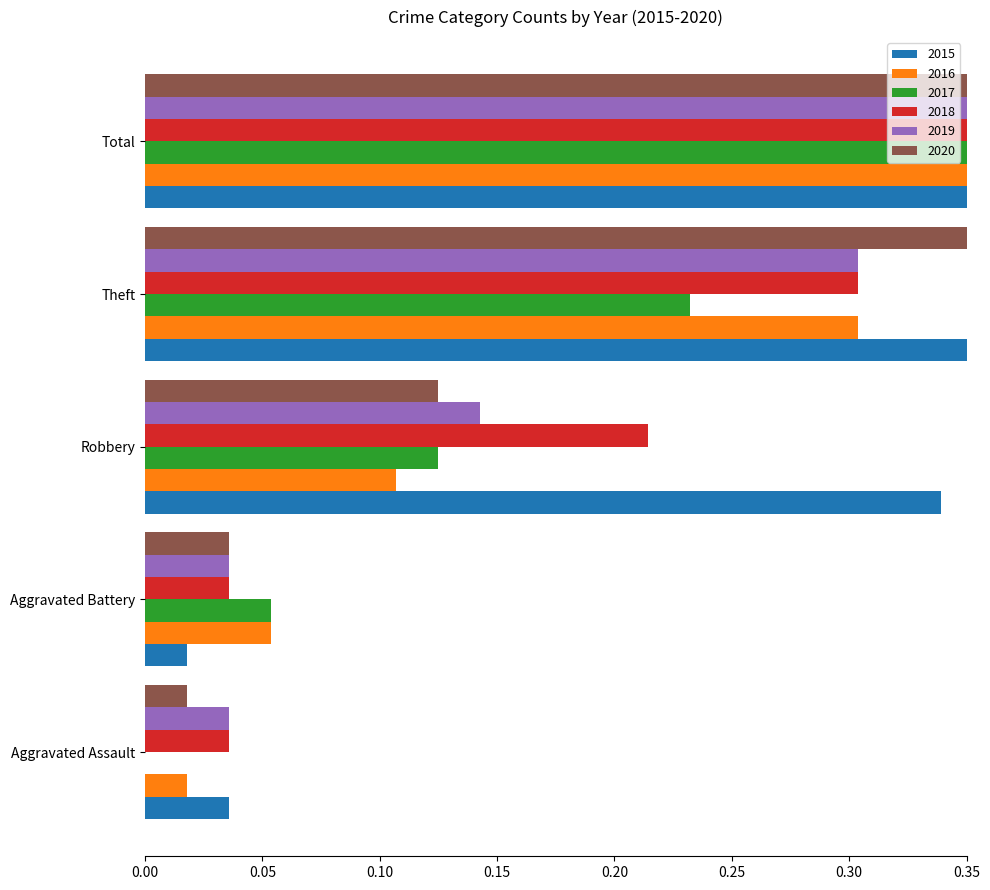

Read the 2019 value at Total.

0.5